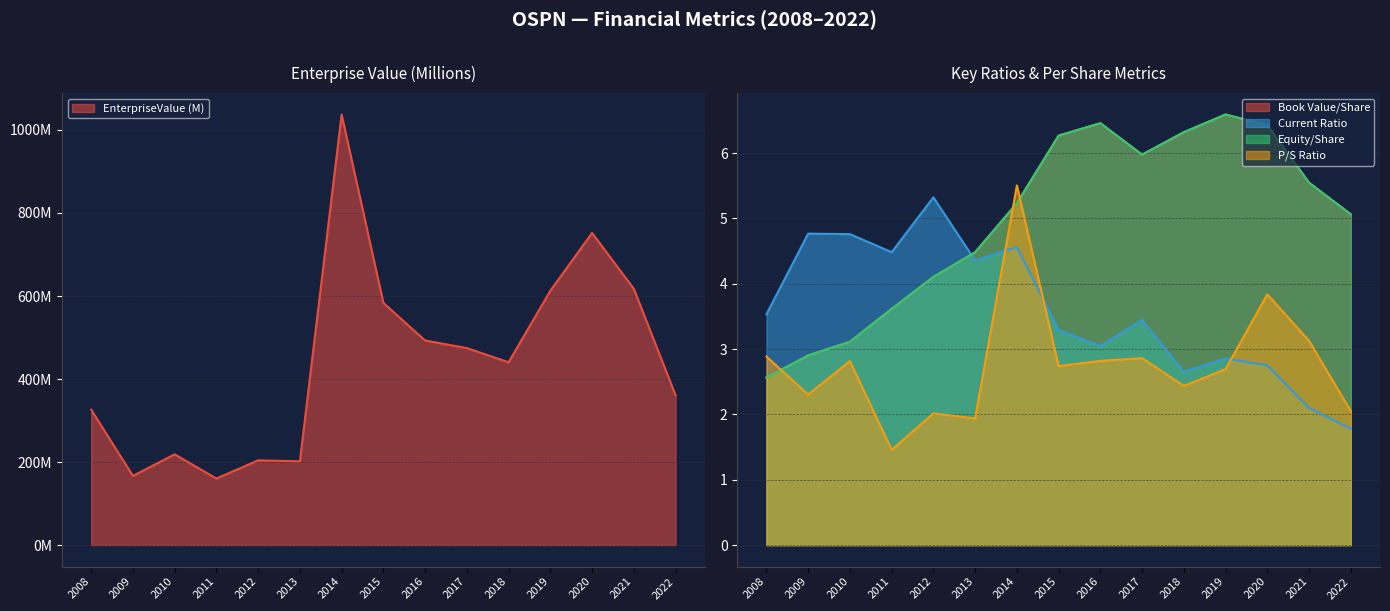

Which series ends up on top after the final intersection of priceToSalesRatio and currentRatio?

priceToSalesRatio